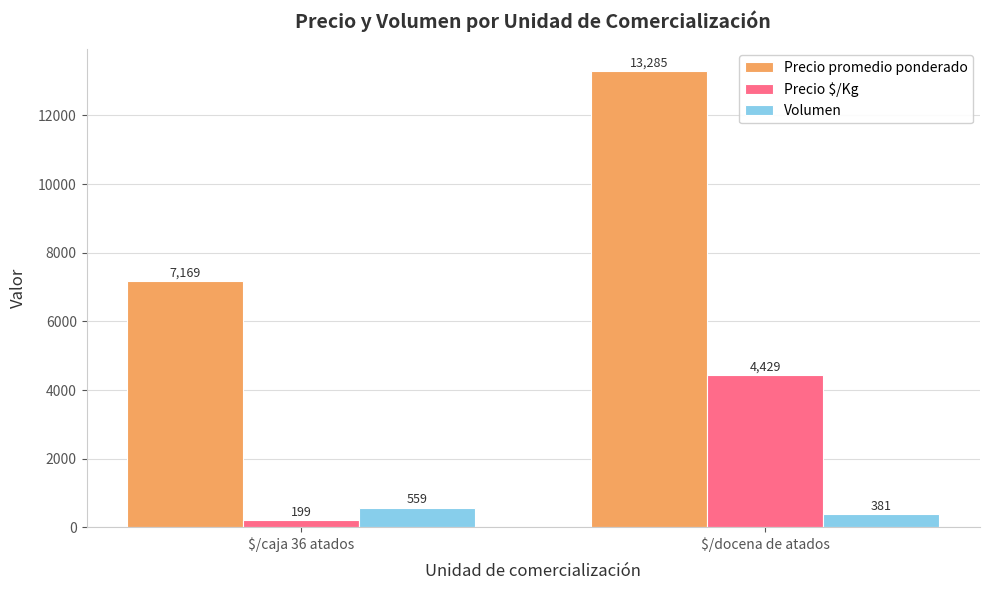

What is the smallest value displayed?

199